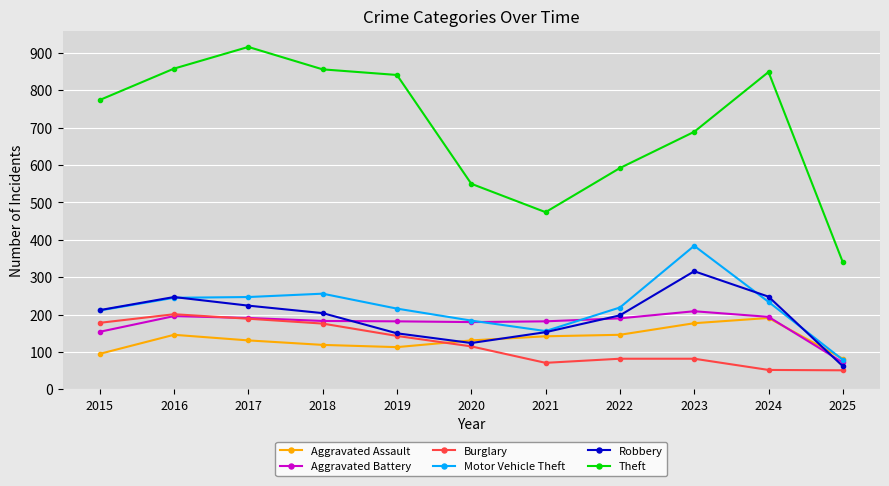

How many lines are shown in the chart?

6